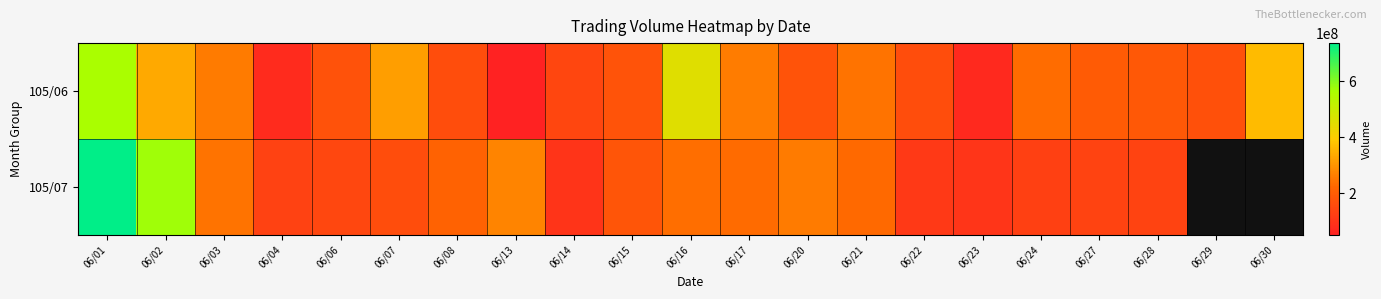

The 105/07 series shows 319347622.1 at 06/08. True or false?

False